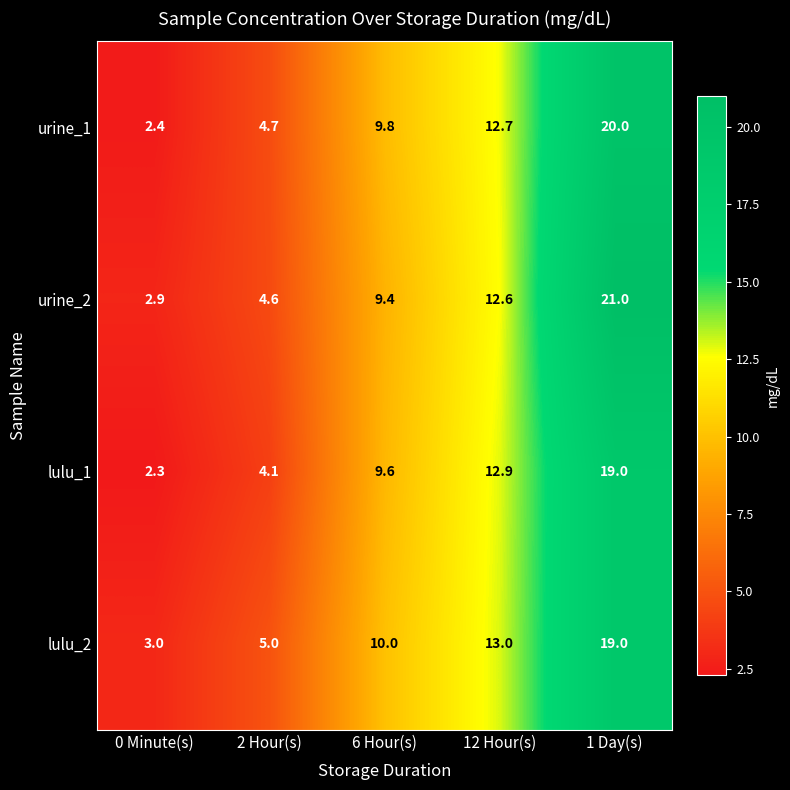

How many data points in urine_2 are above 9?

3